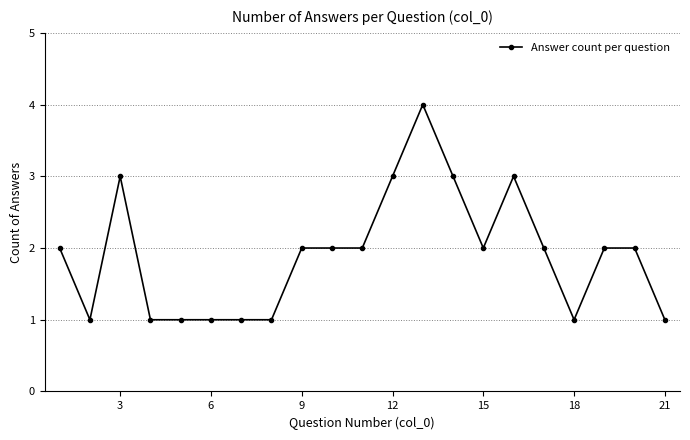

What is the greatest value displayed?

4